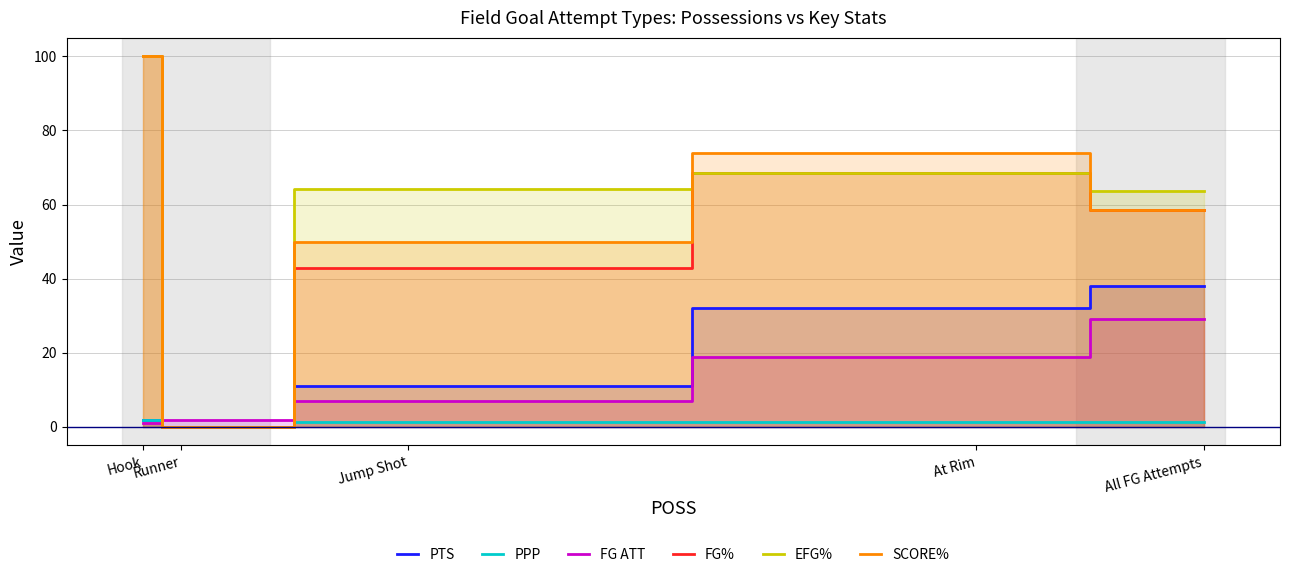

Reading left to right, extract all data points from this chart.

PTS: 2.0	0.0	11.0	32.0	38.0
PPP: 2.0	0.0	1.4	1.4	1.3
FG ATT: 1.0	2.0	7.0	19.0	29.0
FG%: 100.0	0.0	42.9	68.4	58.6
EFG%: 100.0	0.0	64.3	68.4	63.8
SCORE%: 100.0	0.0	50.0	73.9	58.6